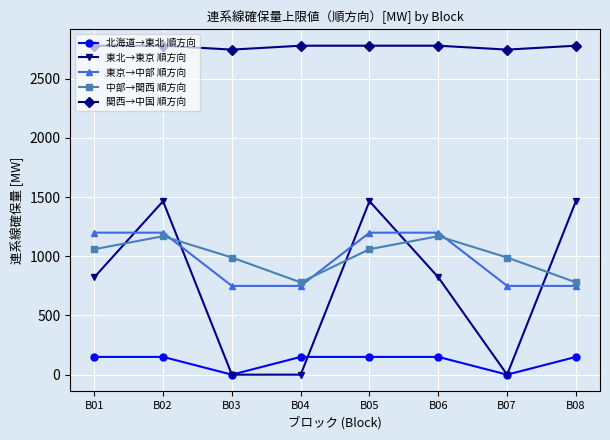

What is the difference between the highest and lowest values at B01?

2630.0